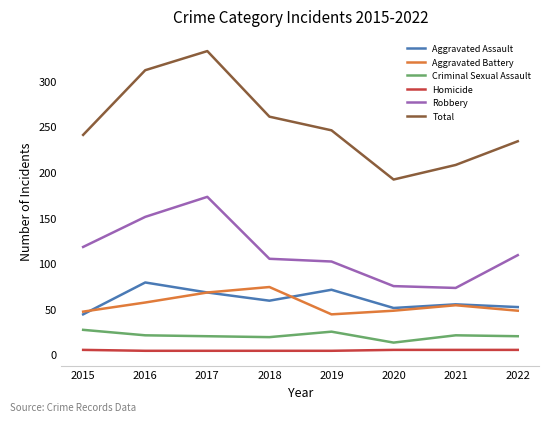

What are all the series names shown in the legend?

Aggravated Assault, Aggravated Battery, Criminal Sexual Assault, Homicide, Robbery, Total